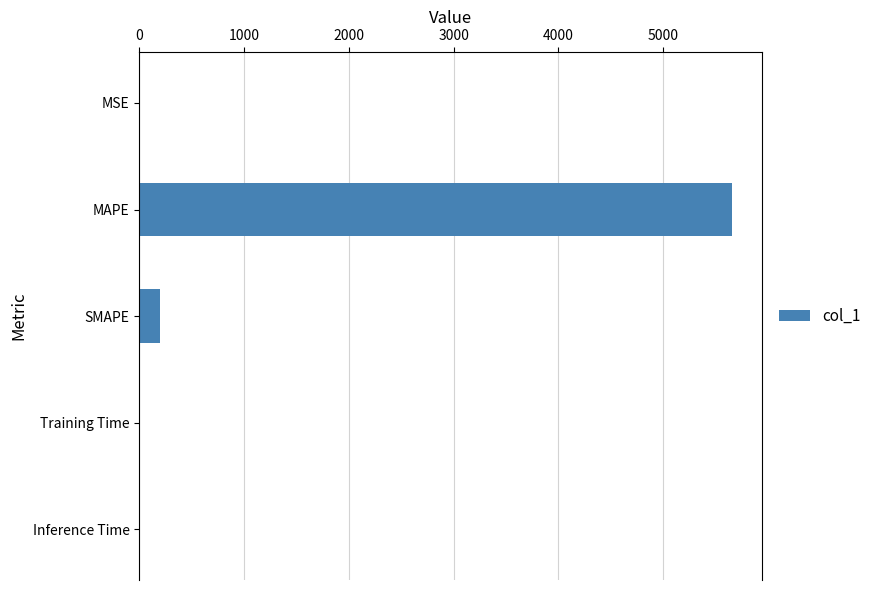

At which category does the chart reach its peak across all series?

MAPE